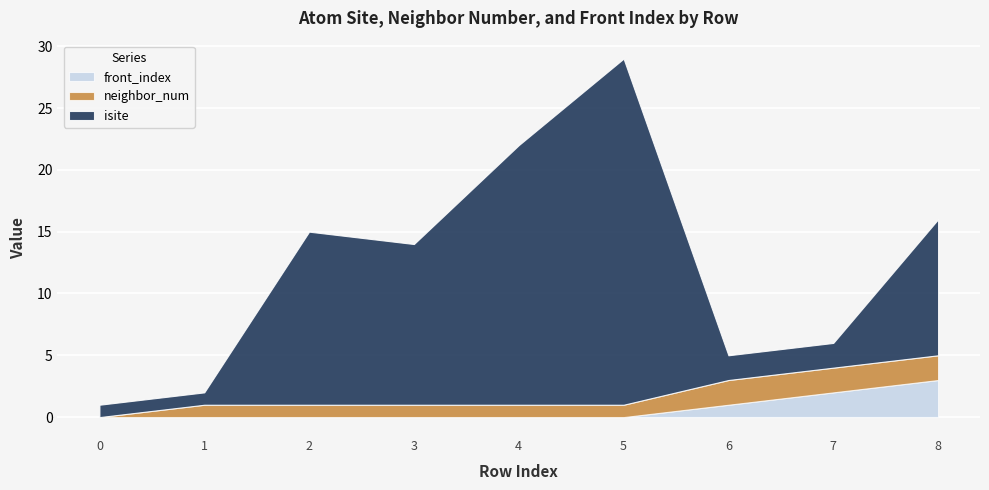

What is the value of the isite point at the 2nd from the left?

1